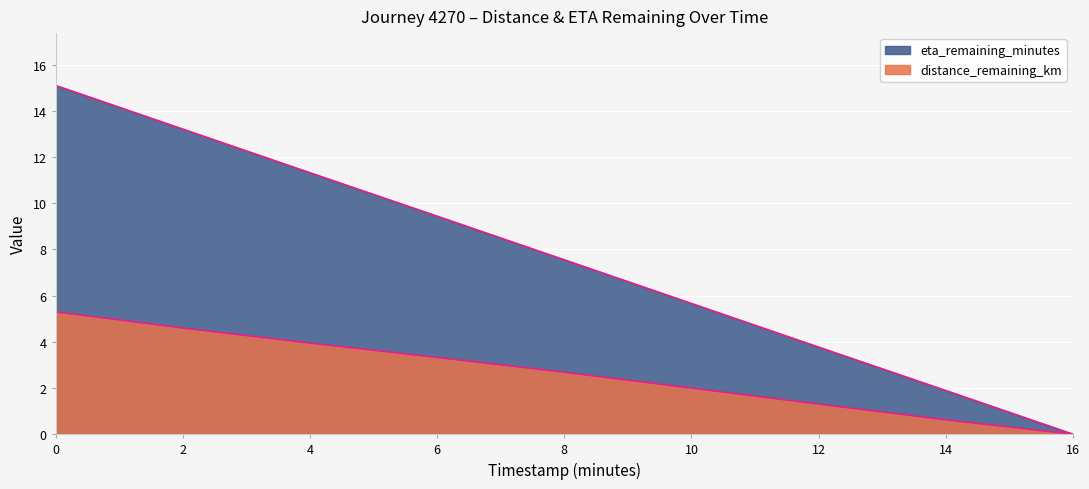

Which series has the largest total across all categories?

eta_remaining_minutes